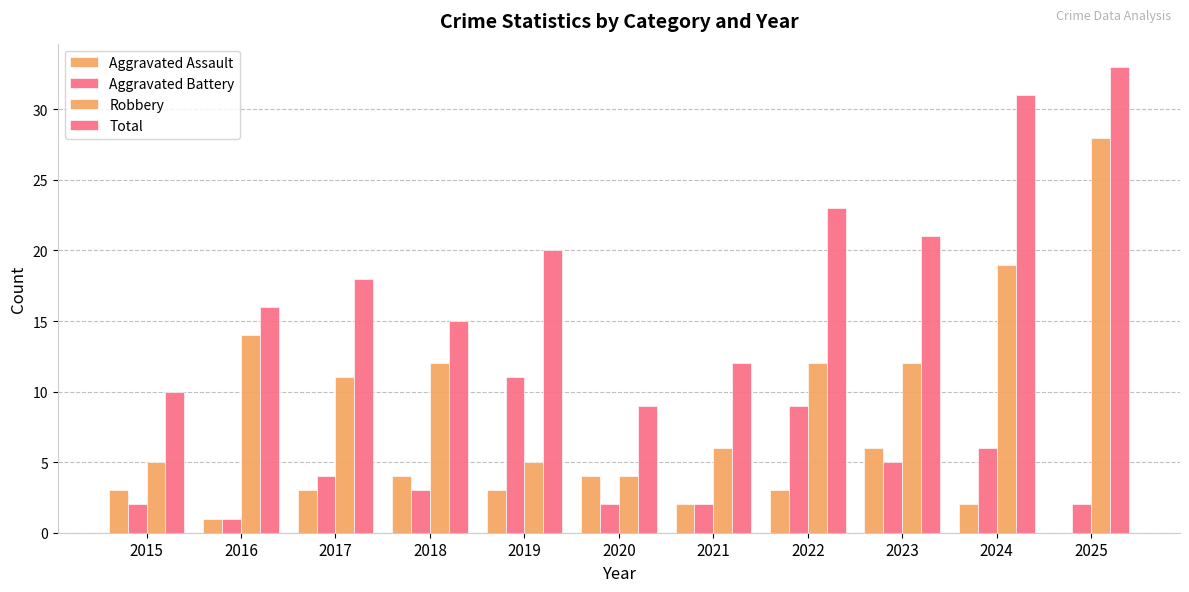

What is the maximum value shown in the chart?

33